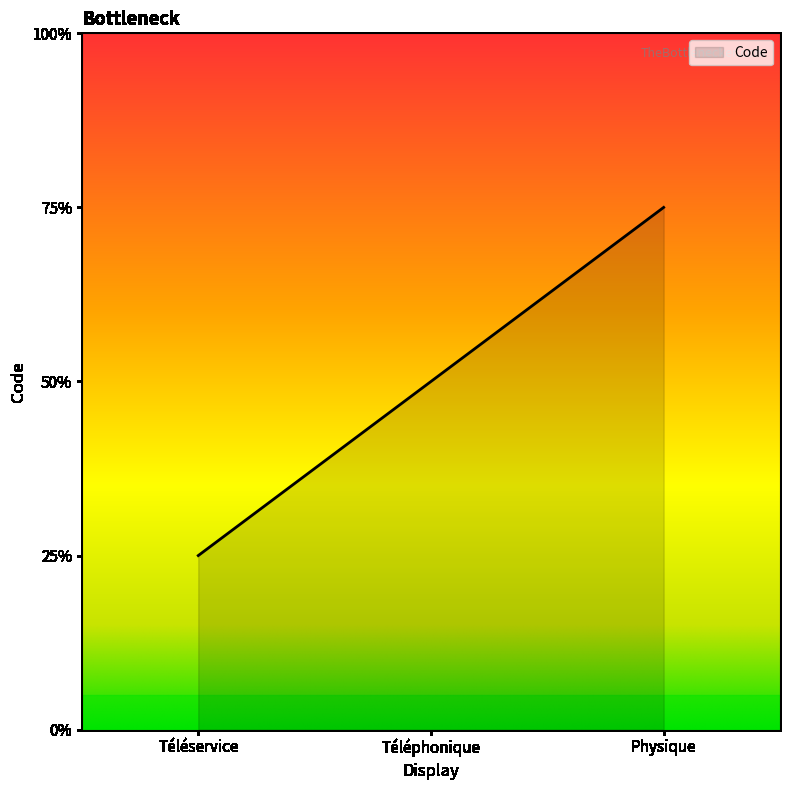

Does the chart have visible grid lines?

No